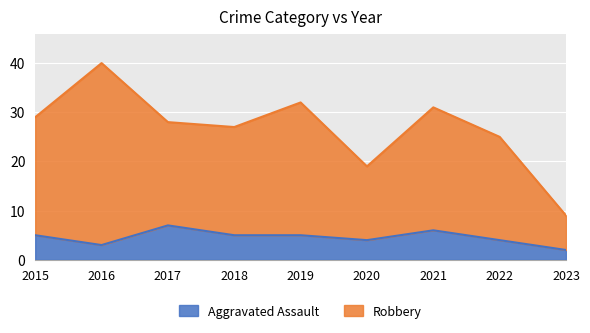

At how many categories does at least one series exceed 17?

8